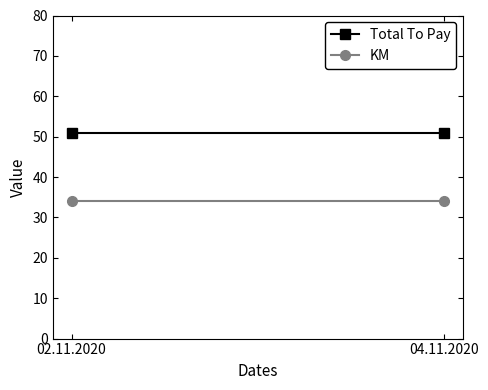

At which category is the sum across all series the highest?

02.11.2020